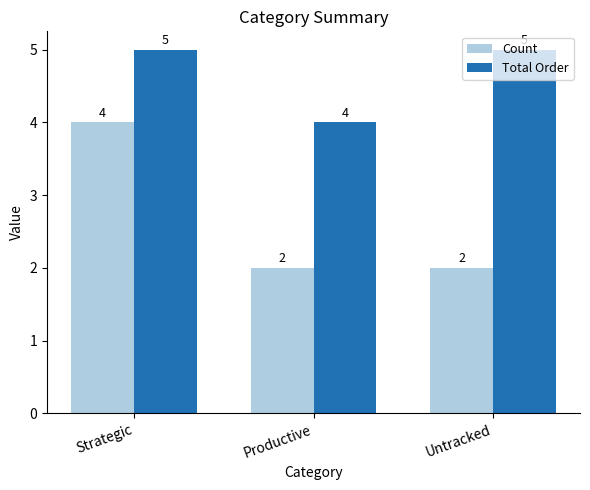

What are all the series names shown in the legend?

Count, Total Order